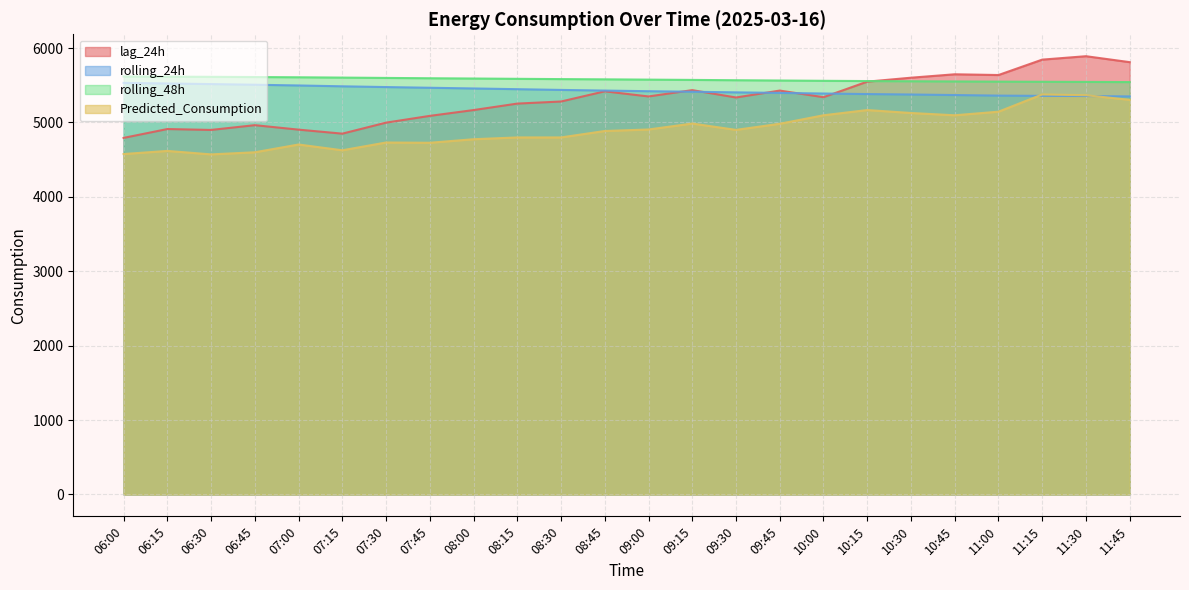

What are all the series names shown in the legend?

lag_24h, rolling_24h, rolling_48h, Predicted_Consumption